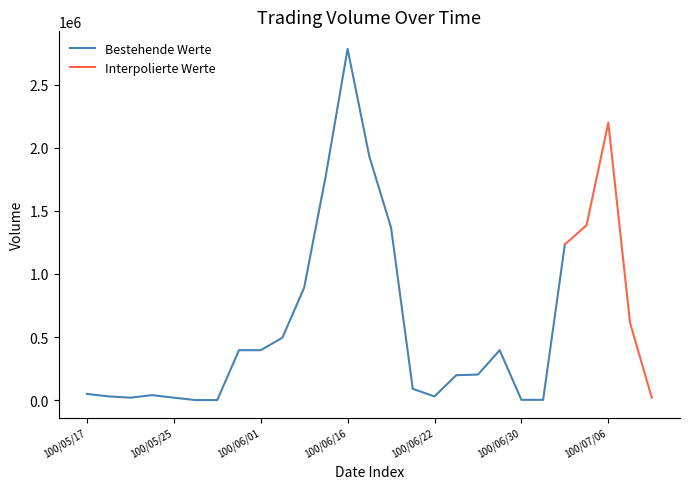

What is the highest value of the Bestehende Werte series?

2783000